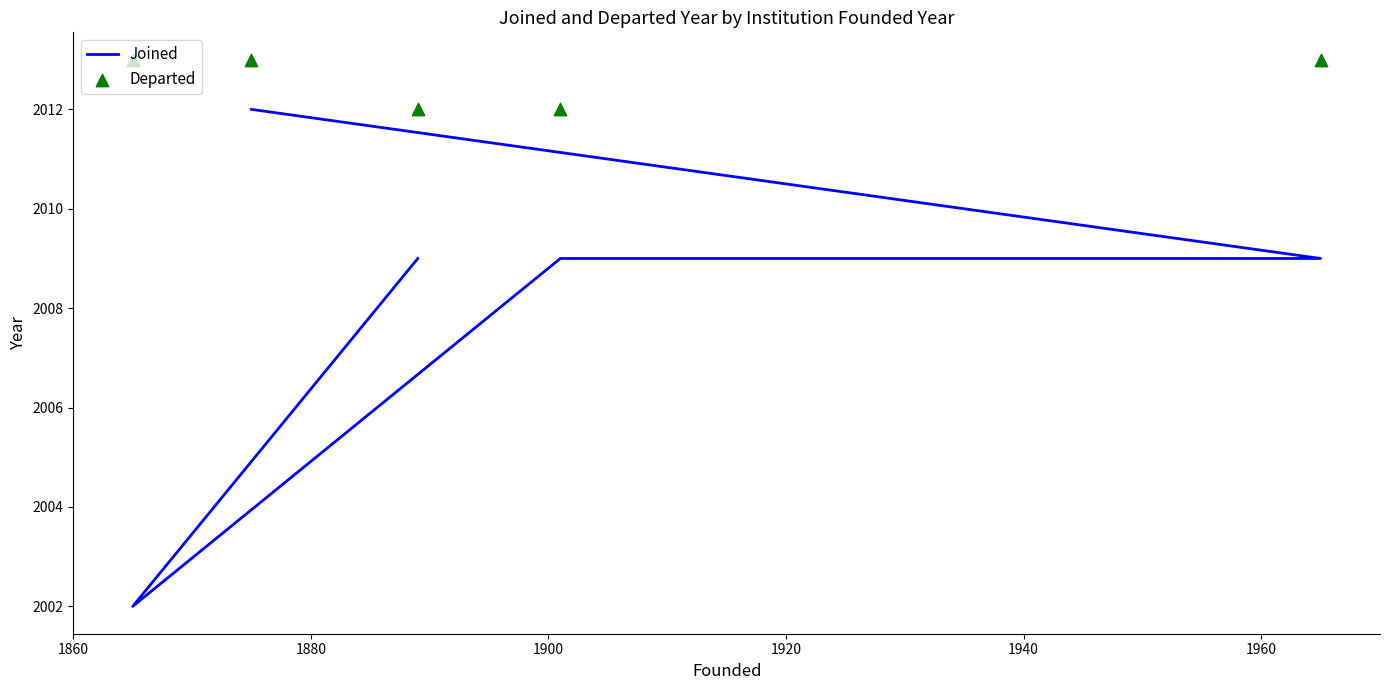

Which series contains the highest Y value?

Departed